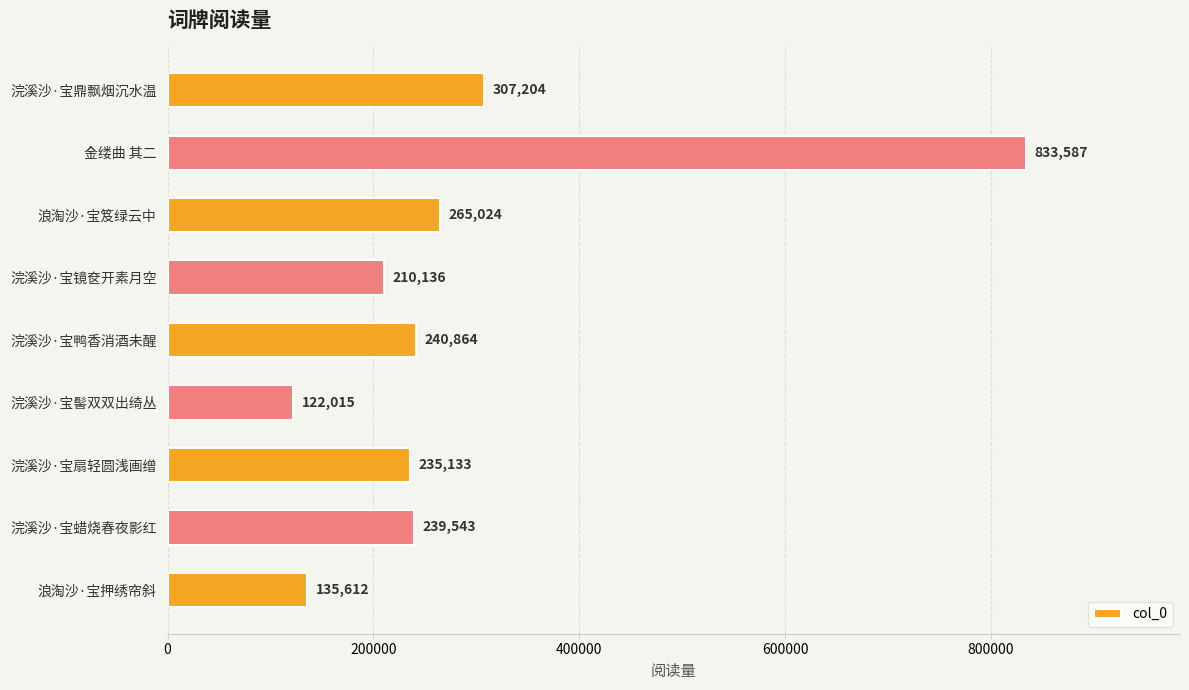

At which label is the value closest to 477801?

浣溪沙·宝鼎飘烟沉水温